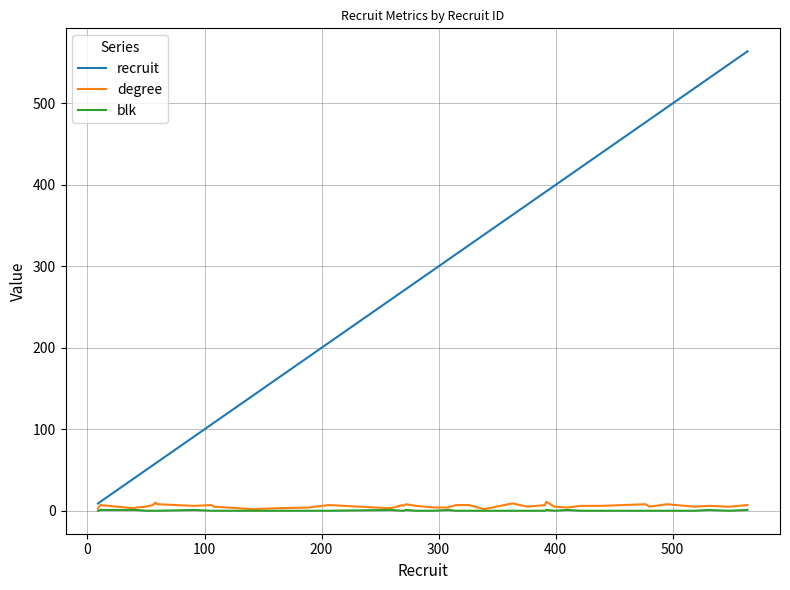

What is the maximum value shown in the chart?

564